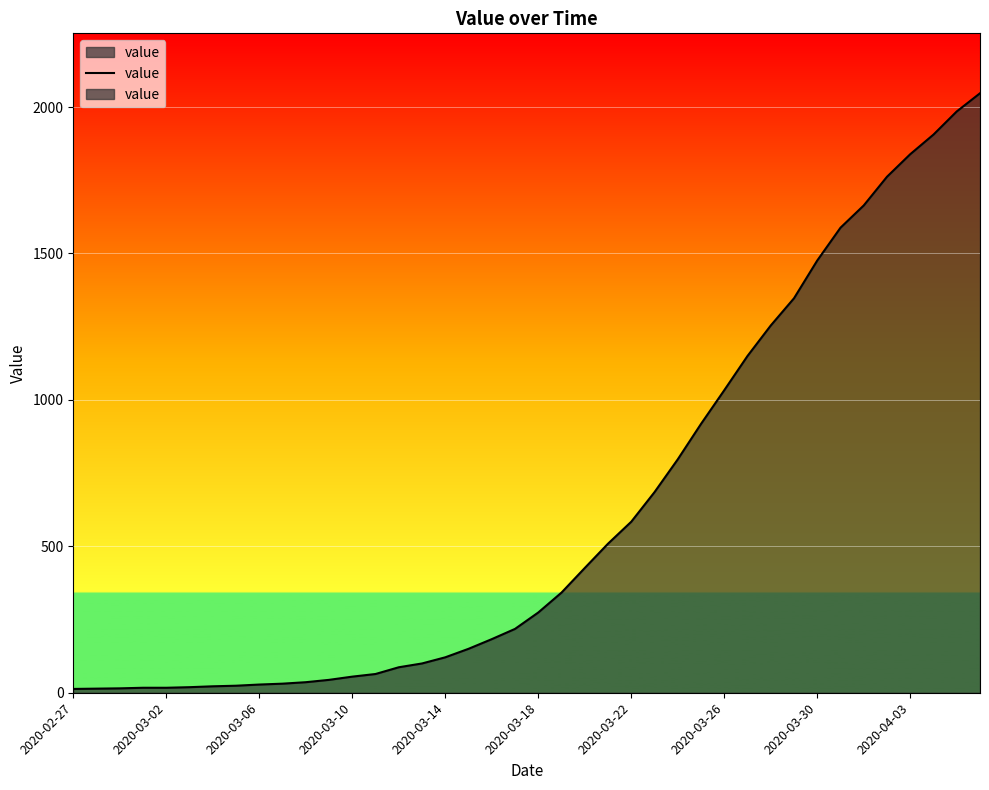

What is the sum of all values?

24844